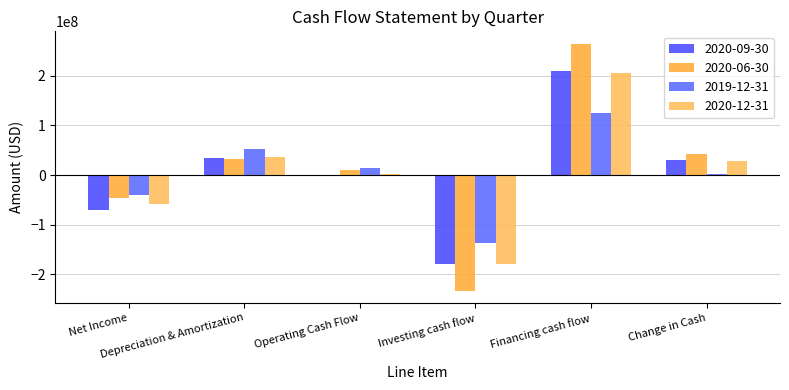

Reading left to right, what are all the values shown in this chart?

2020-09-30: -70071000	34527000	618000	-179682000	209366000	30234000
2020-06-30: -46017000	32199000	11067000	-233011000	265122000	43137000
2019-12-31: -40048000	53292000	14197000	-137266000	125302000	2117000
2020-12-31: -57949000	37274000	1850000	-179740000	205902000	27997000